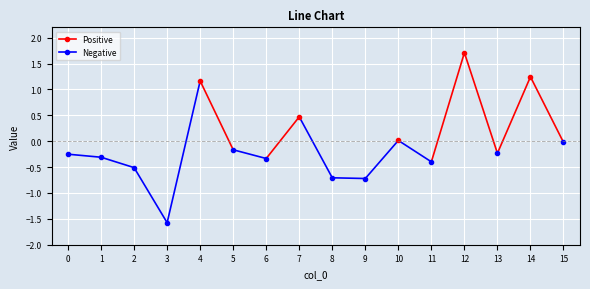

True or false: the data shows -0.7 at 9.

True